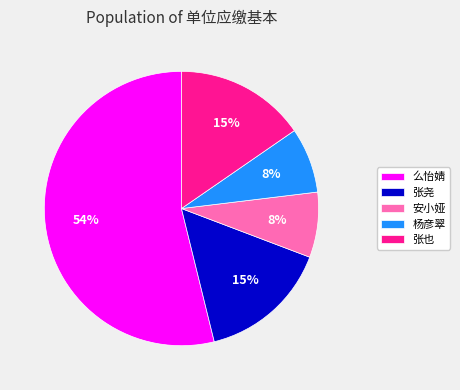

Does 么怡婧 account for over 50% of the chart?

Yes